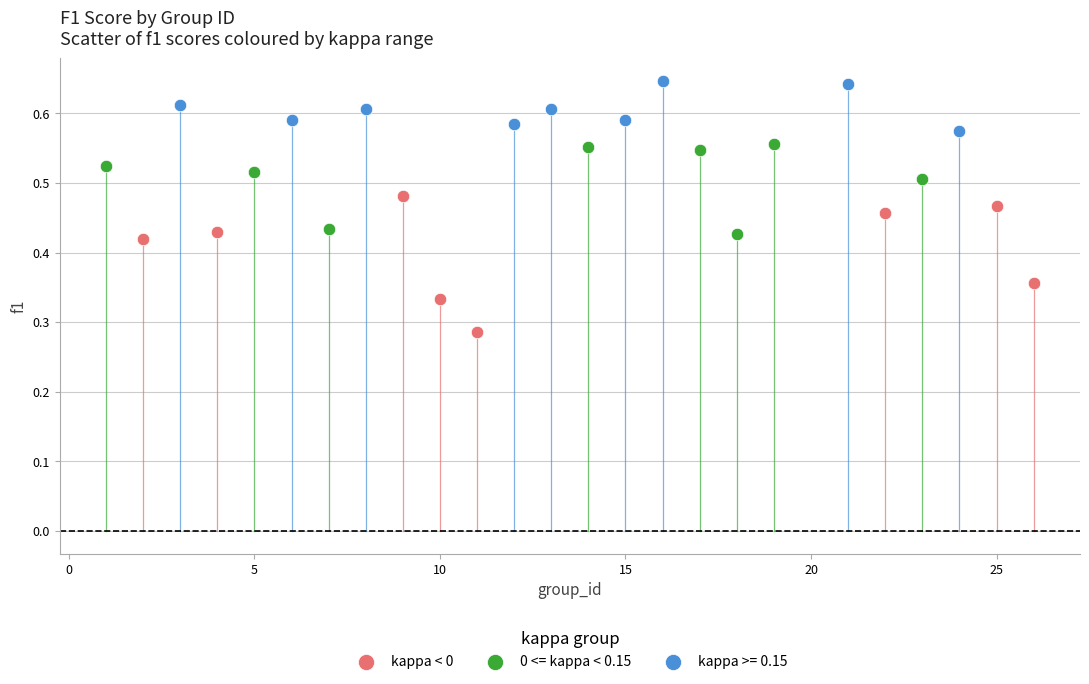

Which series contains the lowest Y value?

kappa < 0